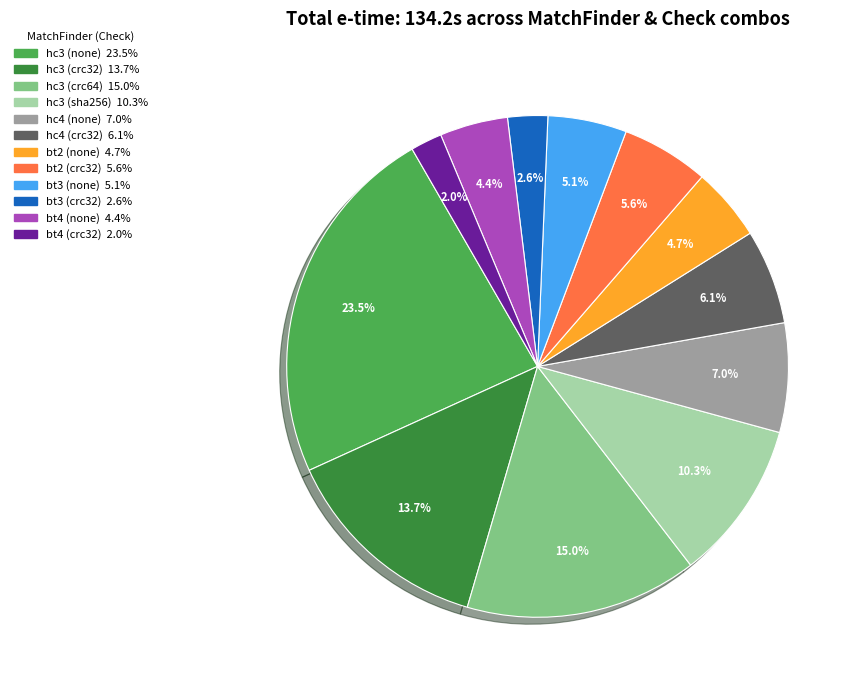

Is it true that hc4 (none) is 1% of the pie?

False